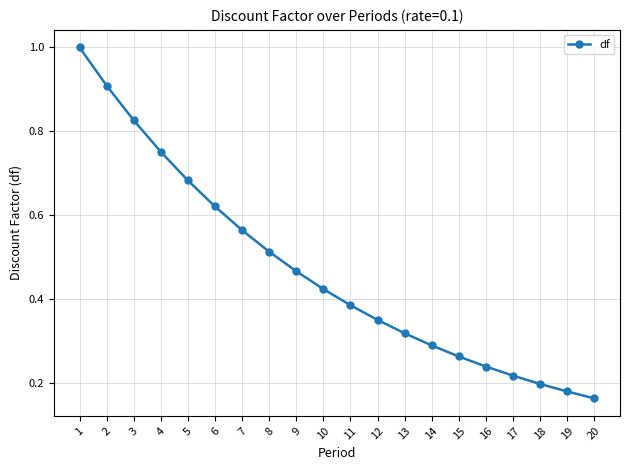

What is the maximum value shown in the chart?

1.0